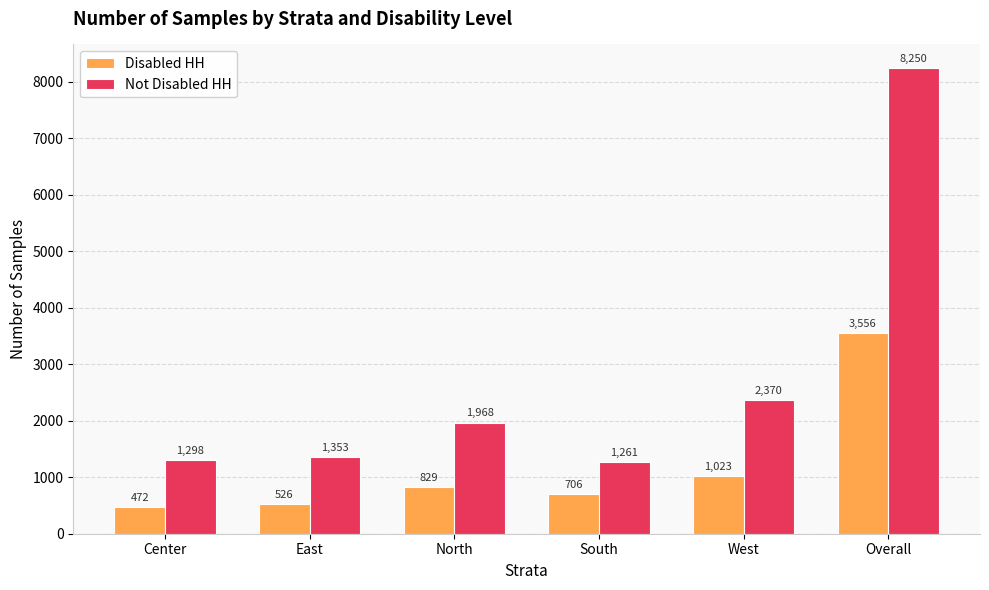

Reading left to right, what are all the values shown in this chart?

Disabled HH: Center=472	East=526	North=829	South=706	West=1023	Overall=3556
Not Disabled HH: Center=1298	East=1353	North=1968	South=1261	West=2370	Overall=8250